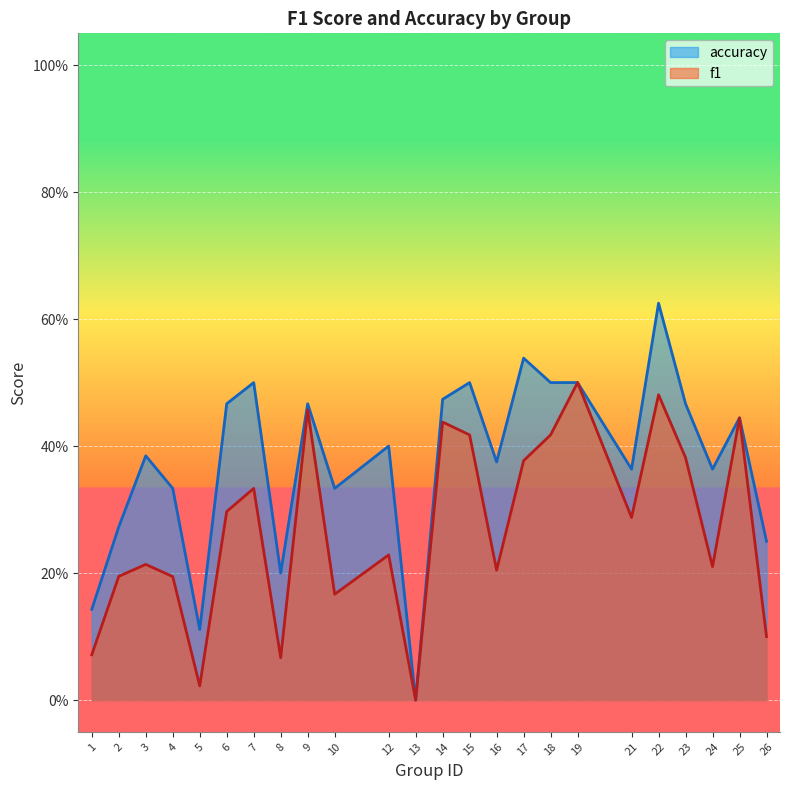

Reading left to right, what are all the values shown in this chart?

f1: 1=0.1	2=0.2	3=0.2	4=0.2	5=0.0	6=0.3	7=0.3	8=0.1	9=0.5	10=0.2	12=0.2	13=0.0	14=0.4	15=0.4	16=0.2	17=0.4	18=0.4	19=0.5	21=0.3	22=0.5	23=0.4	24=0.2	25=0.4	26=0.1
accuracy: 1=0.1	2=0.3	3=0.4	4=0.3	5=0.1	6=0.5	7=0.5	8=0.2	9=0.5	10=0.3	12=0.4	13=0.0	14=0.5	15=0.5	16=0.4	17=0.5	18=0.5	19=0.5	21=0.4	22=0.6	23=0.5	24=0.4	25=0.4	26=0.2